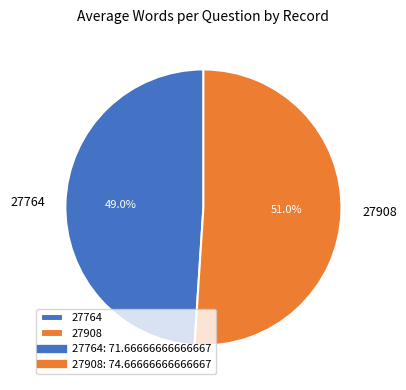

Rank the categories by value from highest to lowest.

27908, 27764